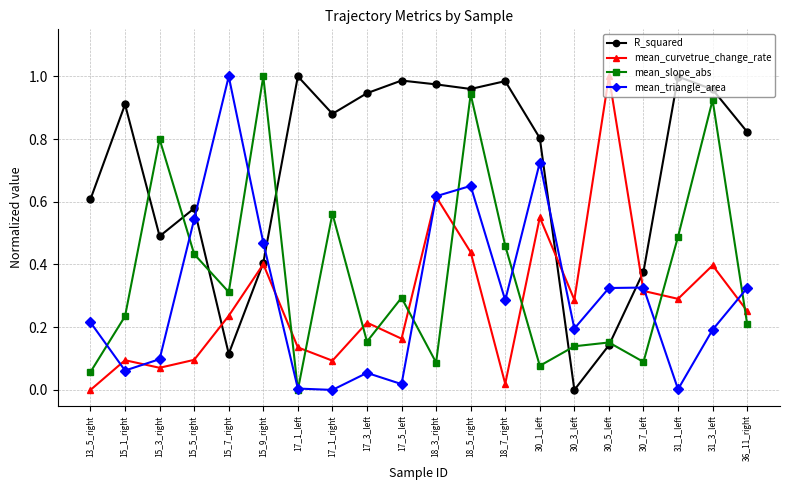

Between 17_3_left and 30_1_left, which series saw the biggest shift?

mean_triangle_area